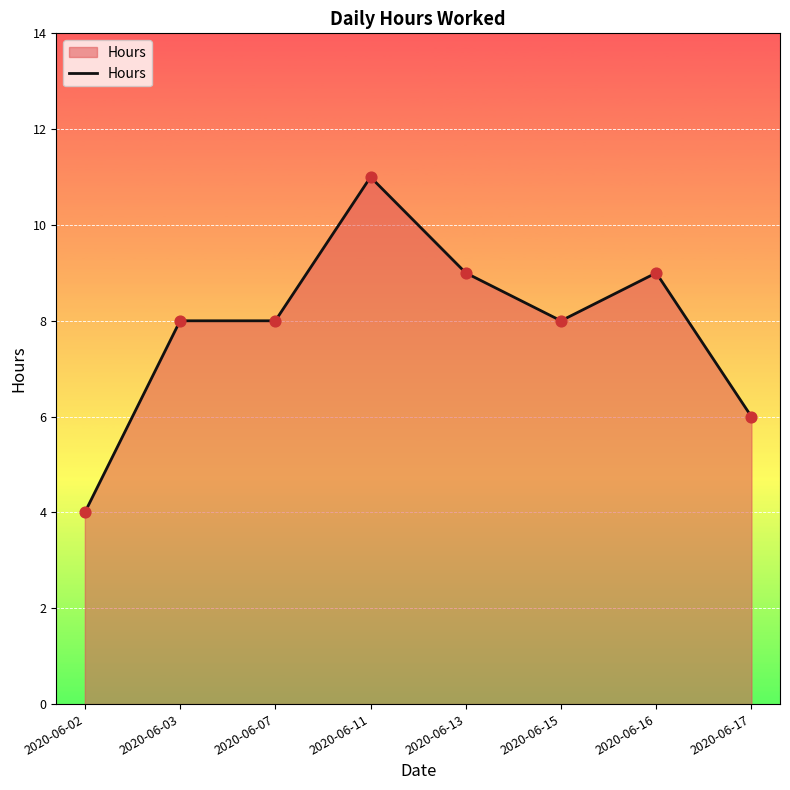

What is the change in value from 2020-06-02 to 2020-06-11?

+7